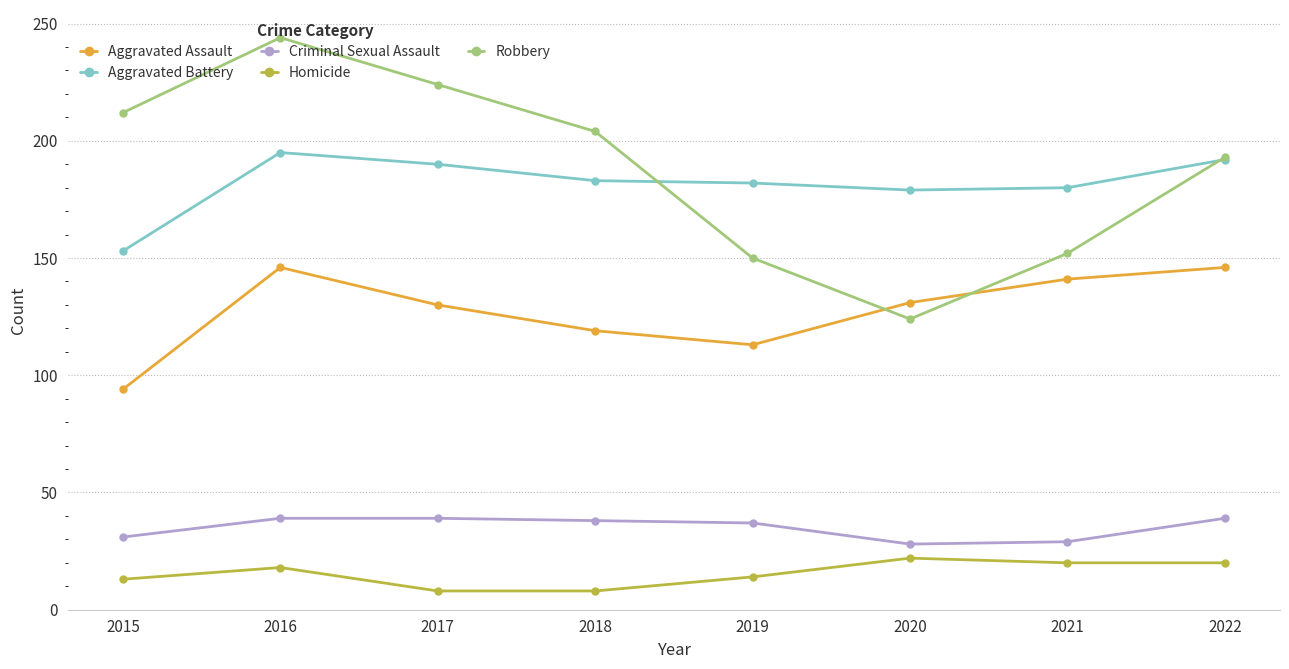

How many values in the Aggravated Assault series are below 131?

4